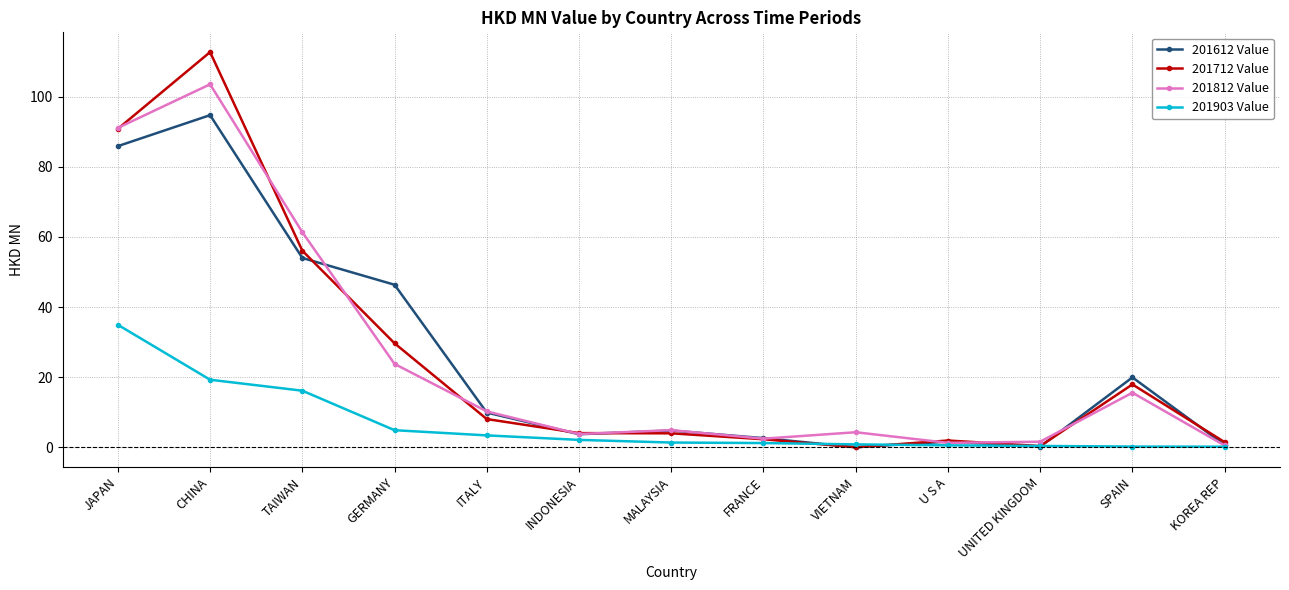

What is the value of the 201612 Value point at the 11th from the left?

0.2